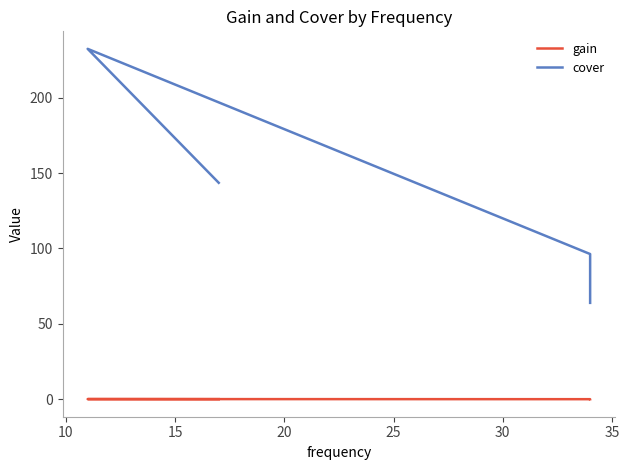

True or false: cover and gain cross at least once.

False